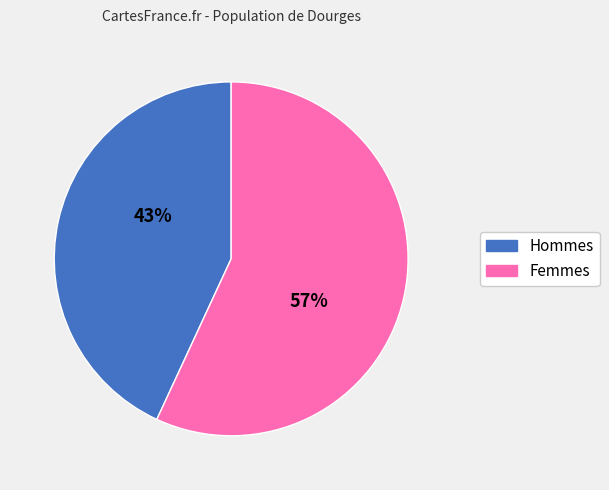

Combined, do Hommes and Femmes account for over 50%?

Yes